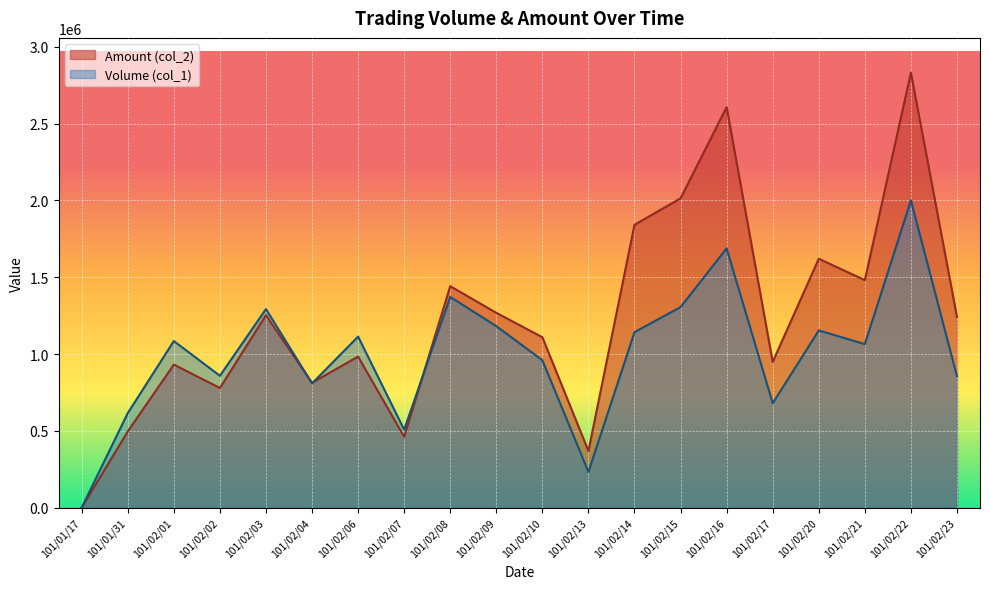

Which series changed the most between 101/01/17 and 101/02/08?

Amount (col_2)